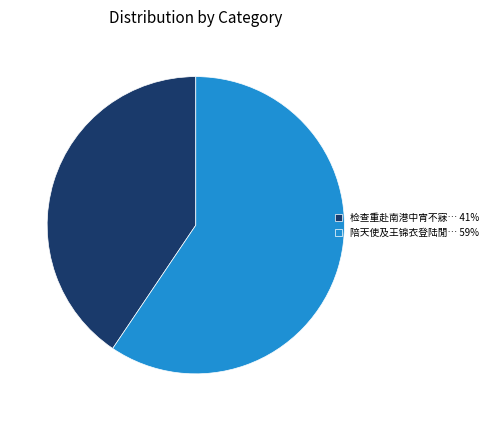

Combined, do 检查重赴南港中宵不寐… 41% and 陪天使及王锦衣登陆閒… 59% account for over 50%?

Yes